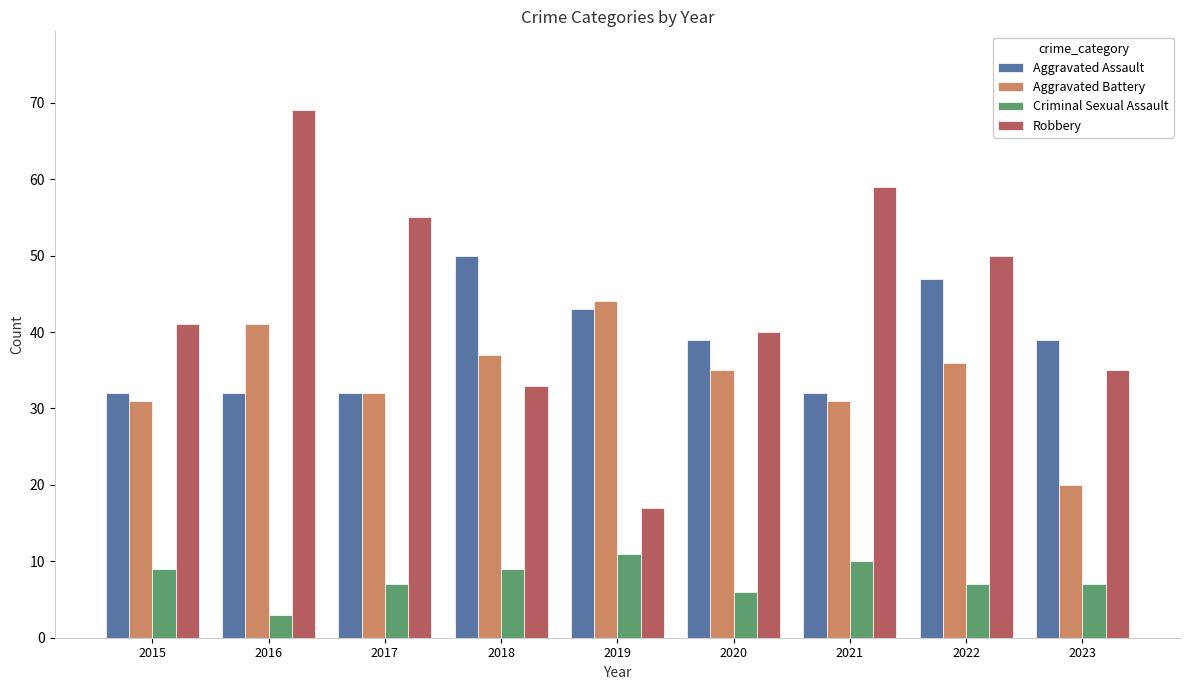

At which label does Criminal Sexual Assault reach its minimum?

2016